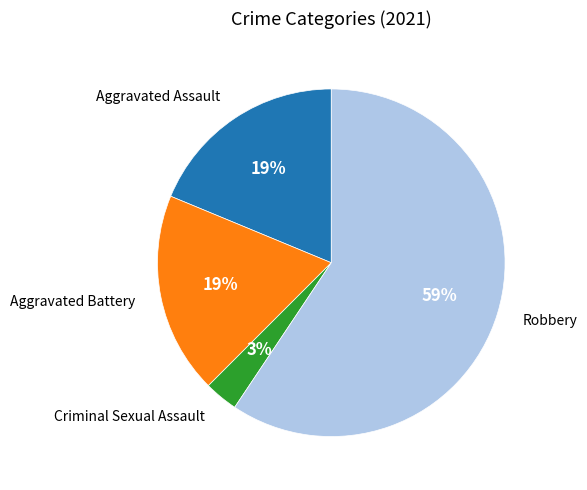

To the nearest percent, what is the average slice percentage?

25%